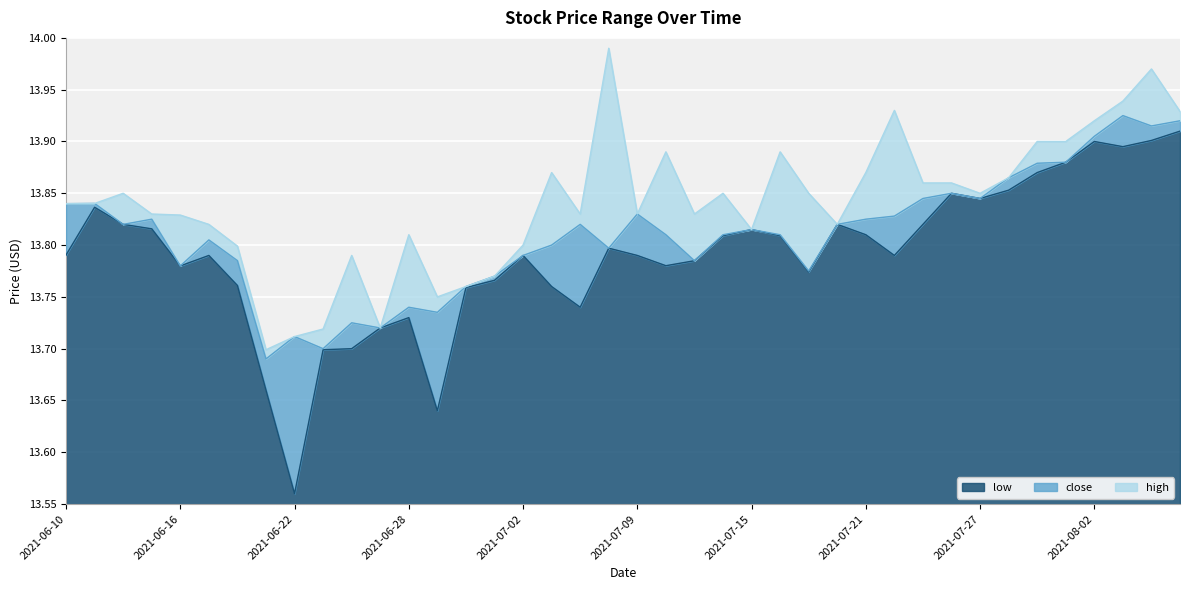

Rank the series at 2021-07-06 from highest to lowest value.

high, close, low